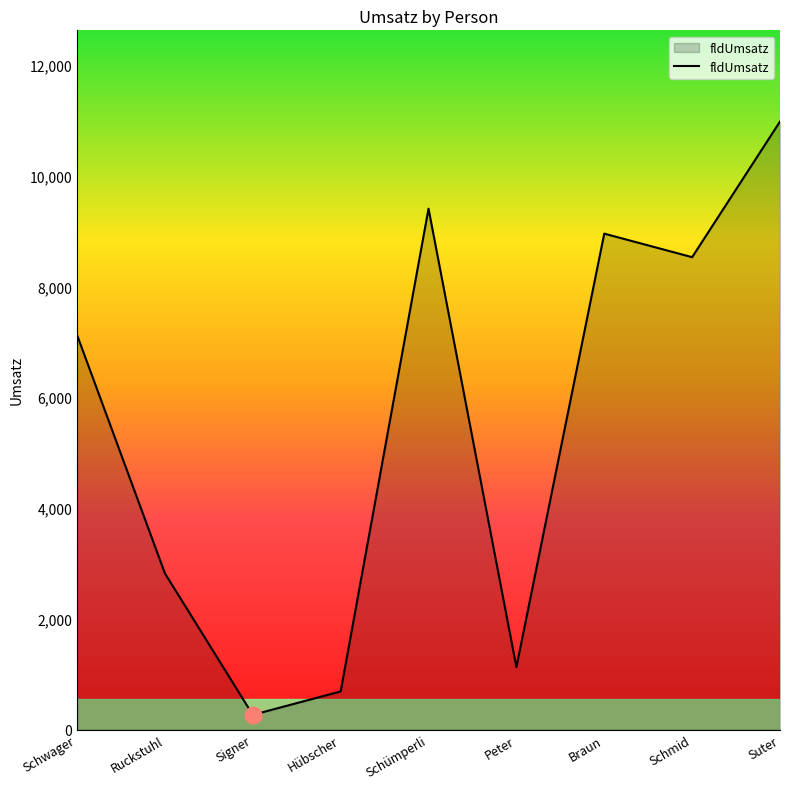

What is the maximum value shown in the chart?

10976